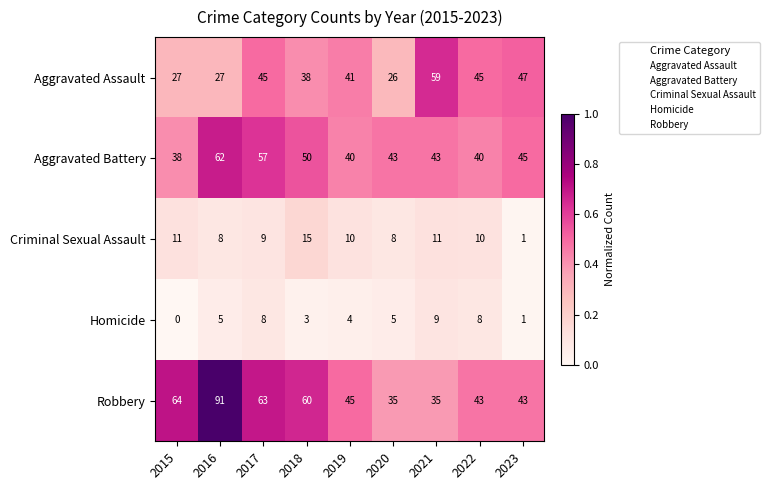

Is it true that Homicide equals 3 at 2016?

False